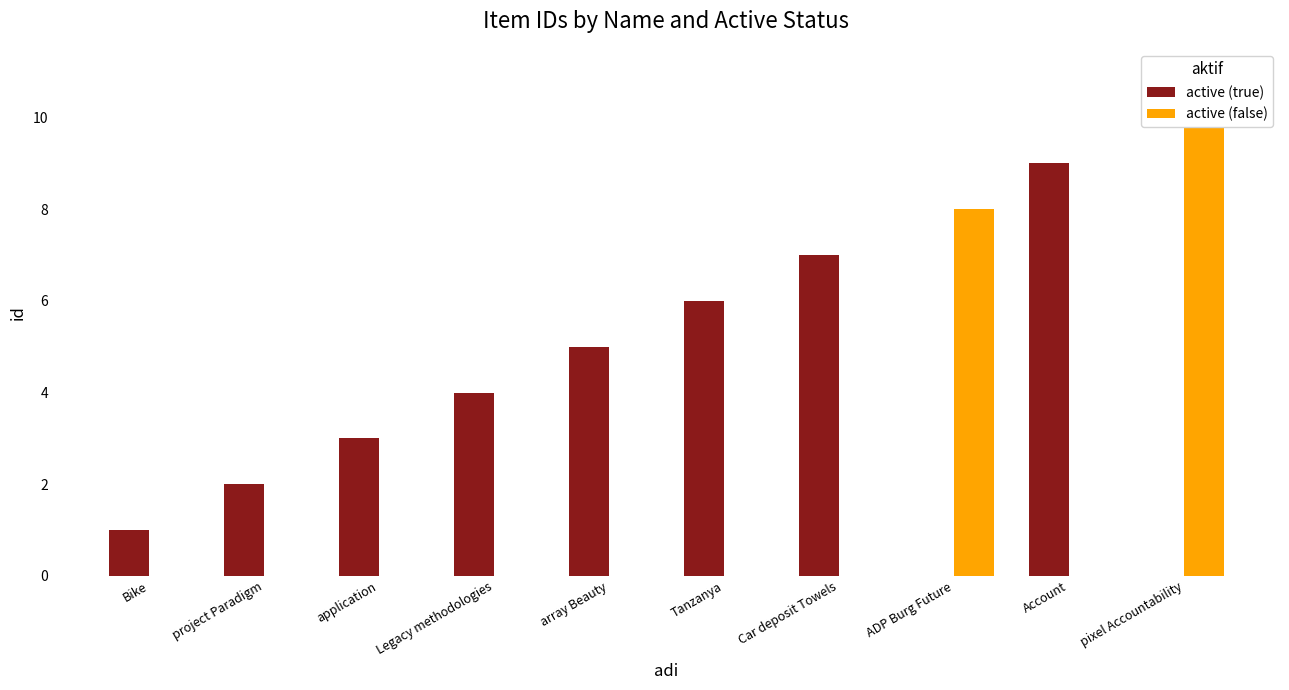

What position from the left is ADP Burg Future?

8